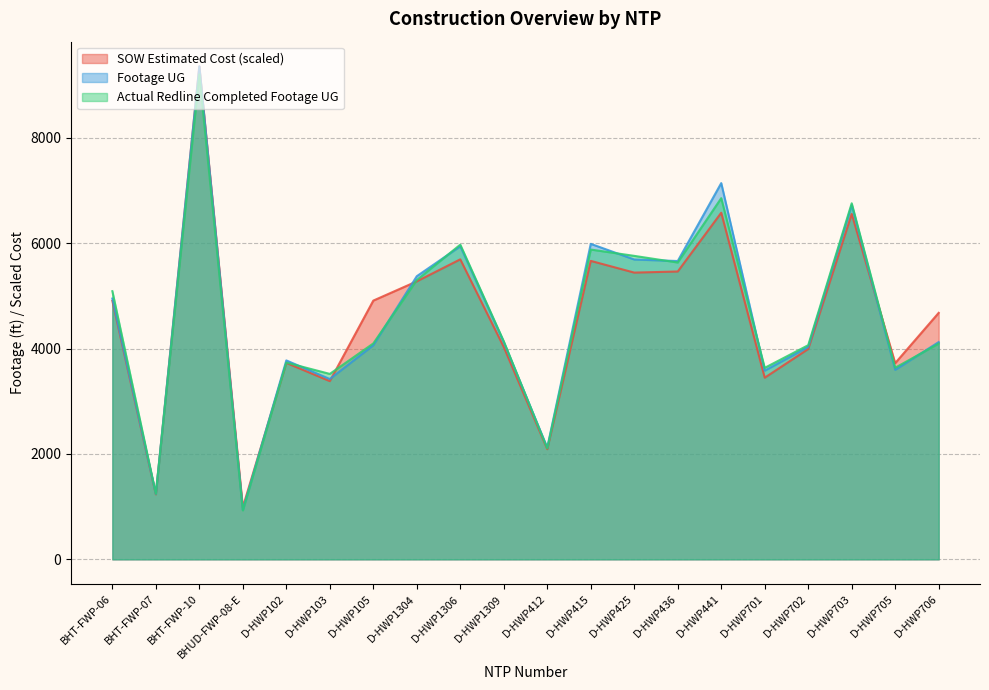

What position from the right is D-HWP1309?

11